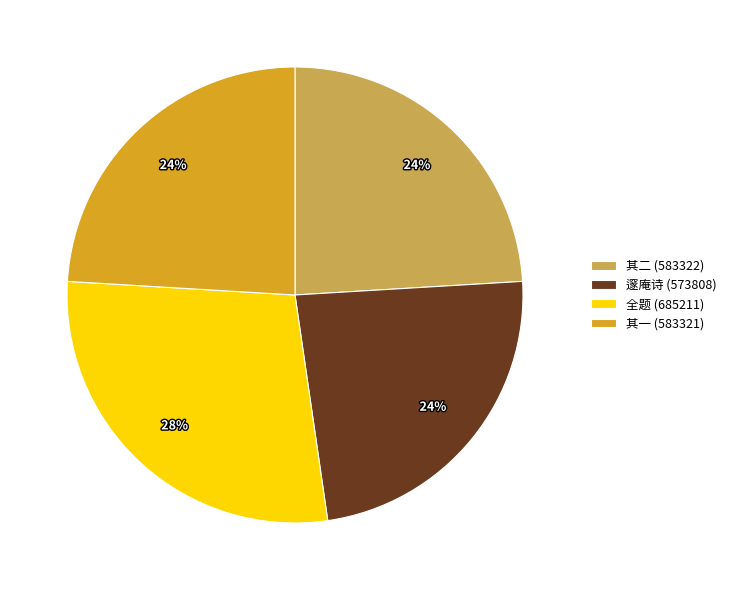

Is it true that 其一 (583321) is 37% of the pie?

False